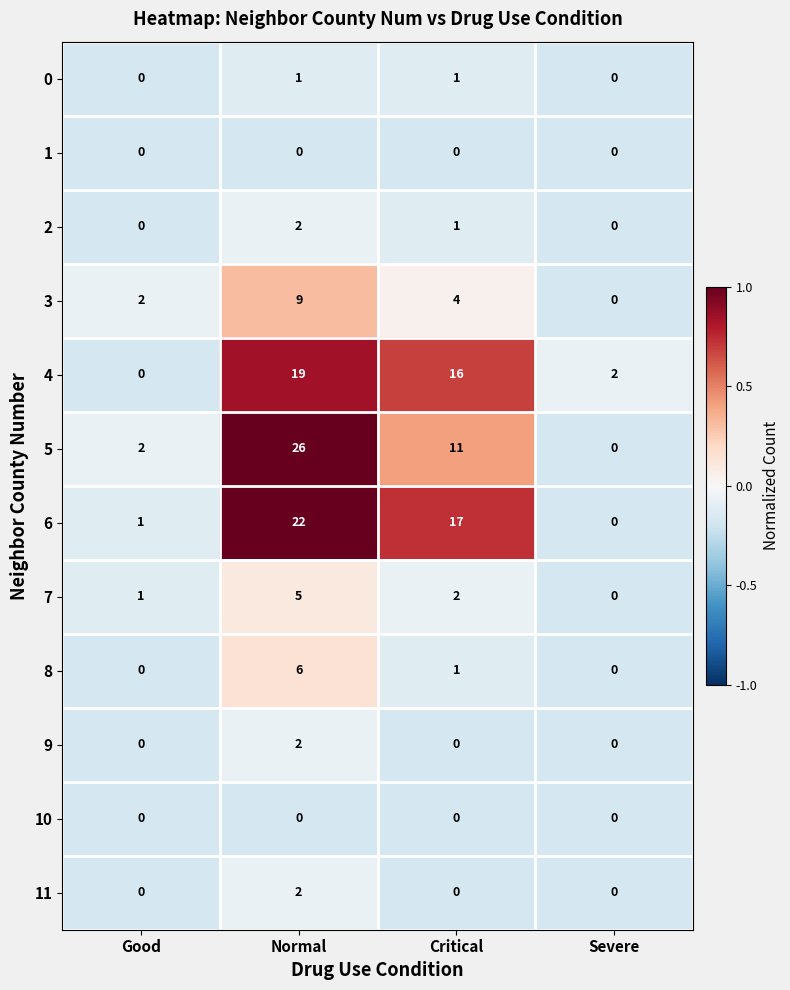

At which category does the chart reach its peak across all series?

Normal